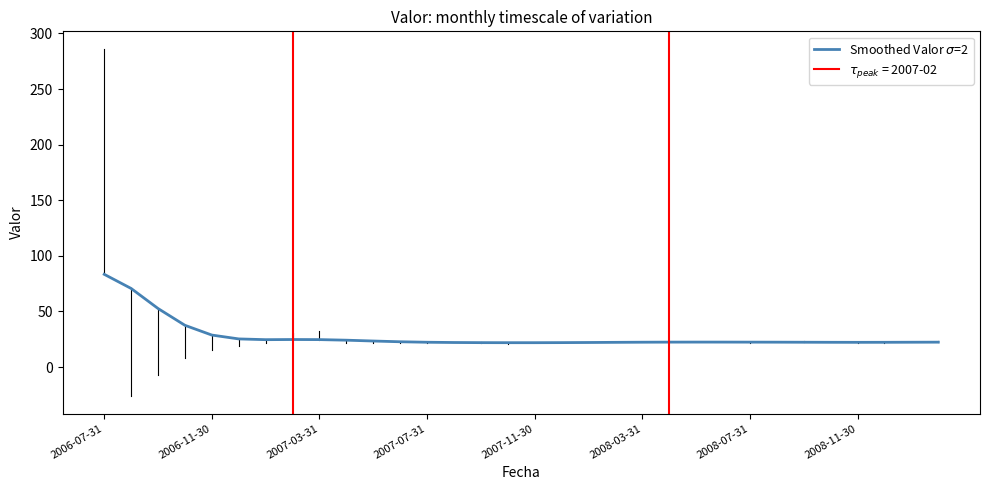

At which label does the data first exceed 22?

2006-07-31